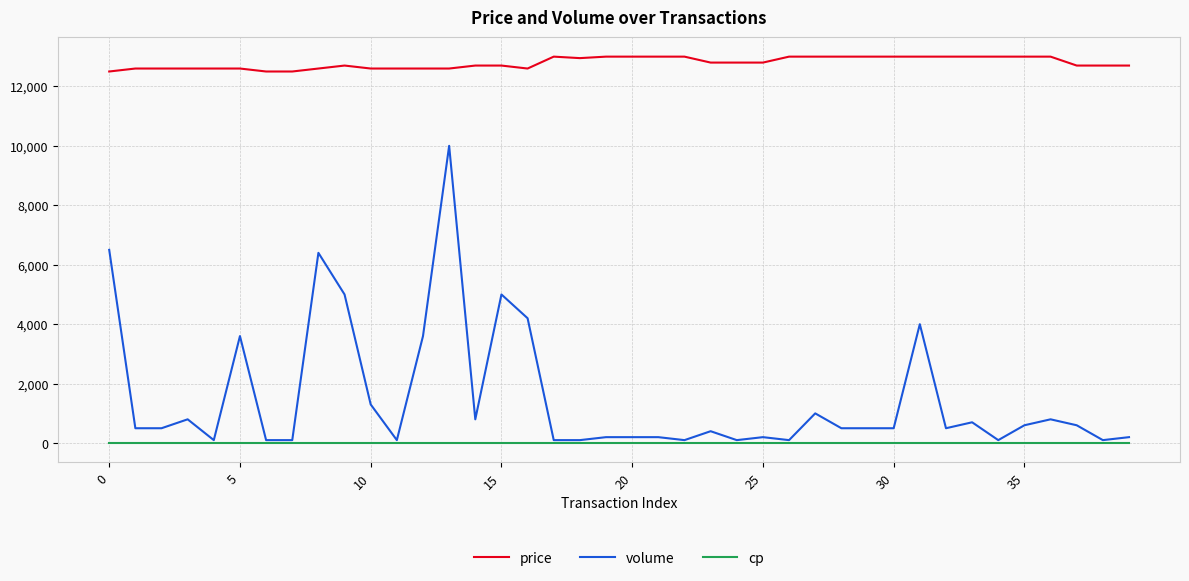

Which series has the largest total across all categories?

price